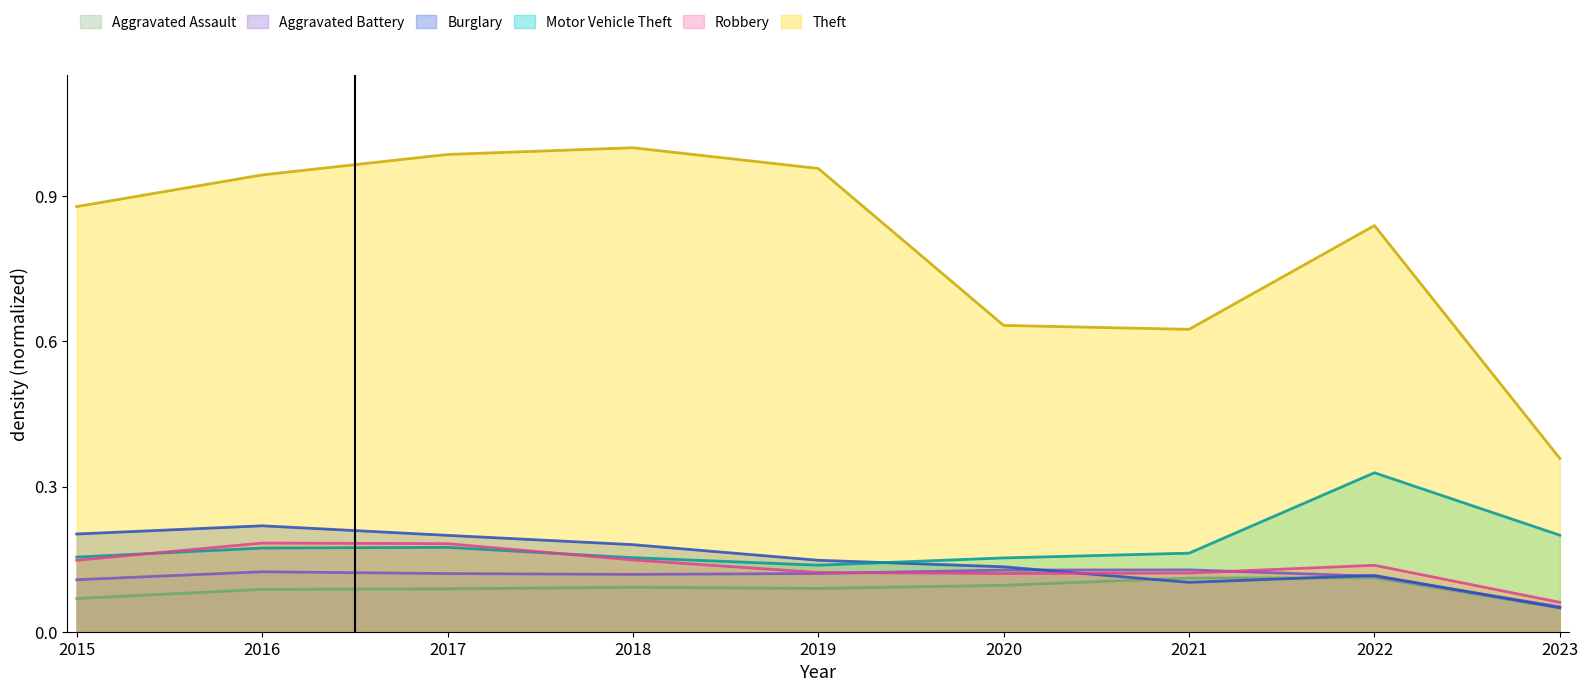

True or false: Robbery has a value of 0.2 at 2017.

True